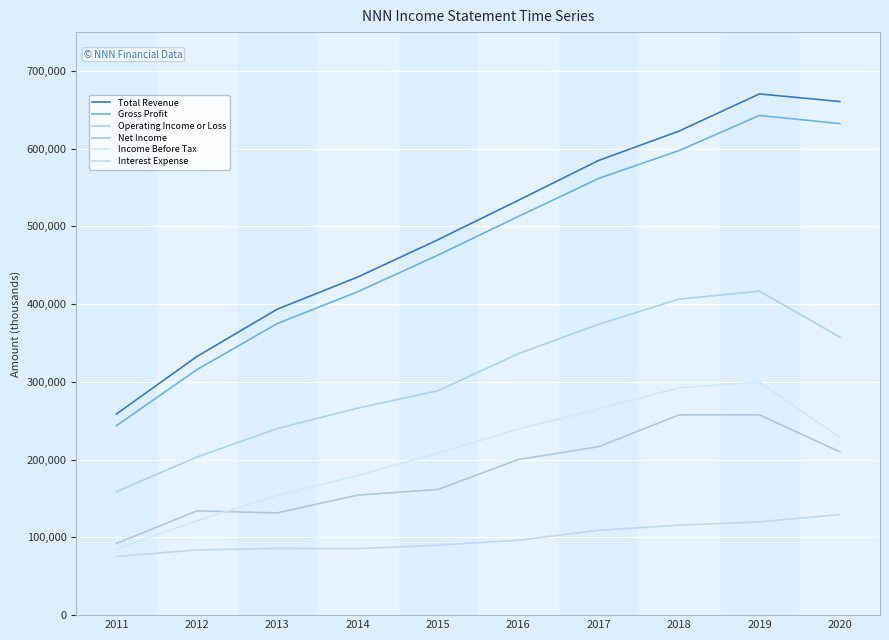

True or false: Net Income and Operating Income or Loss cross at least once.

False